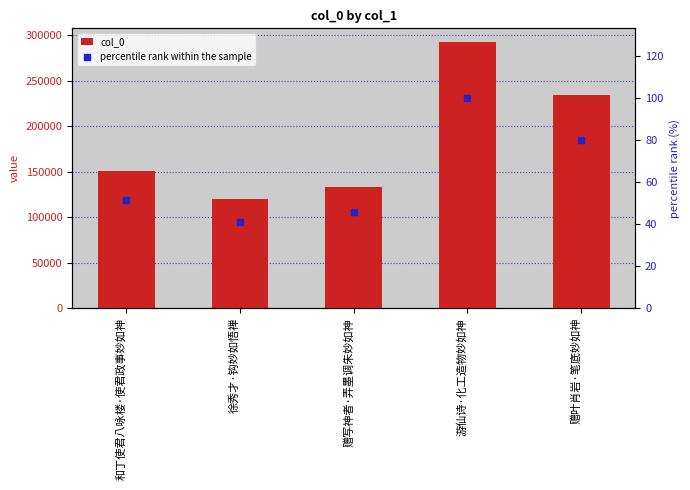

What are all the series names shown in the legend?

col_0, percentile rank within the sample